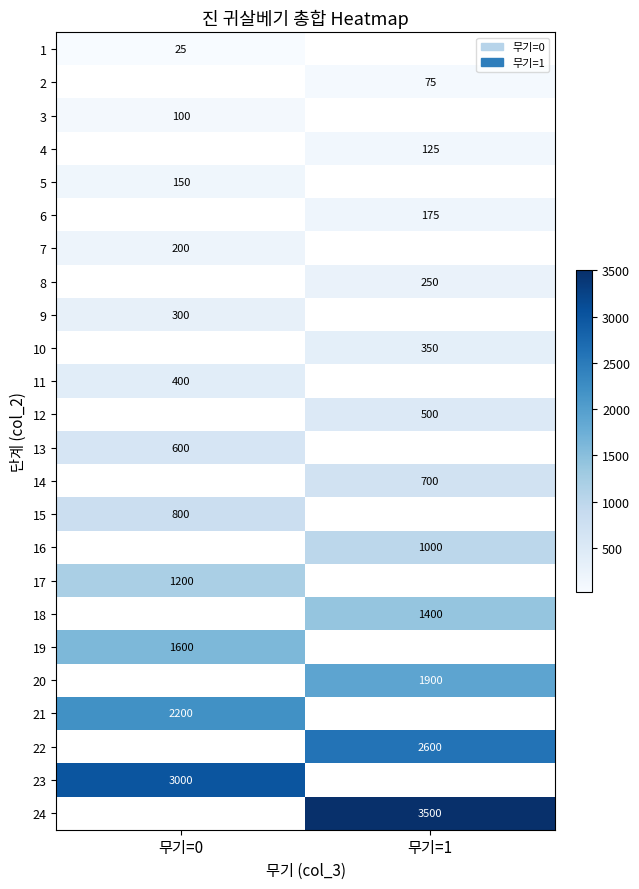

Is it true that 2 equals 43 at 무기=1?

False